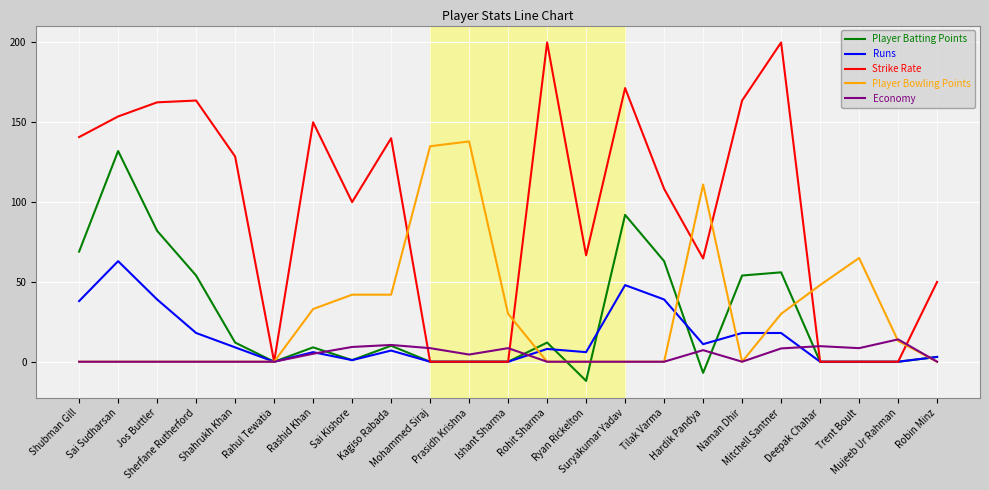

Which series has the largest range (max minus min)?

Strike Rate